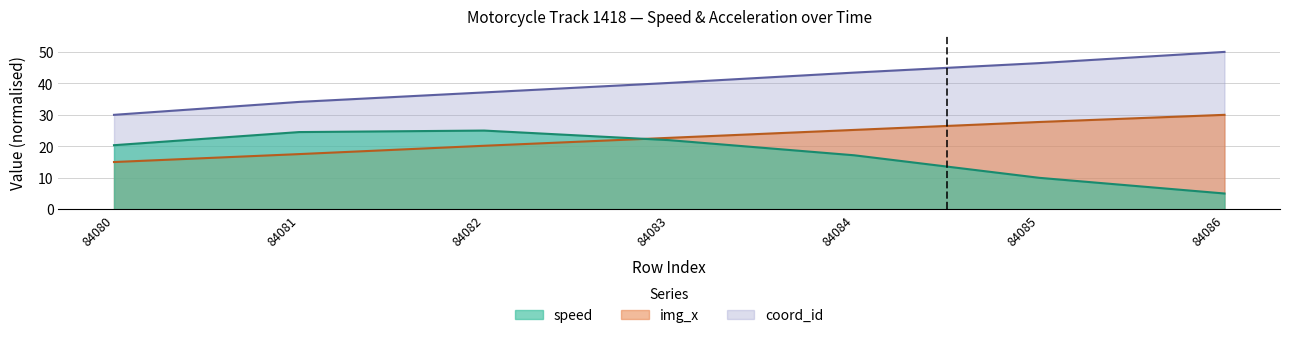

Which has a higher value, 84086 or 84081?

84081